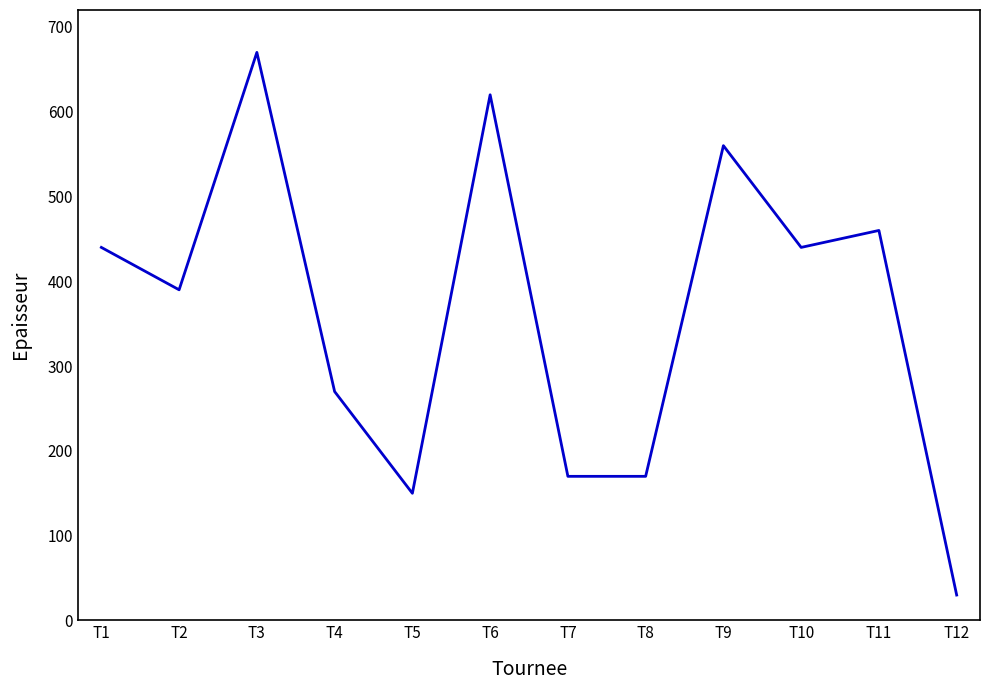

What is the sum of the values at T1 and T8?

610